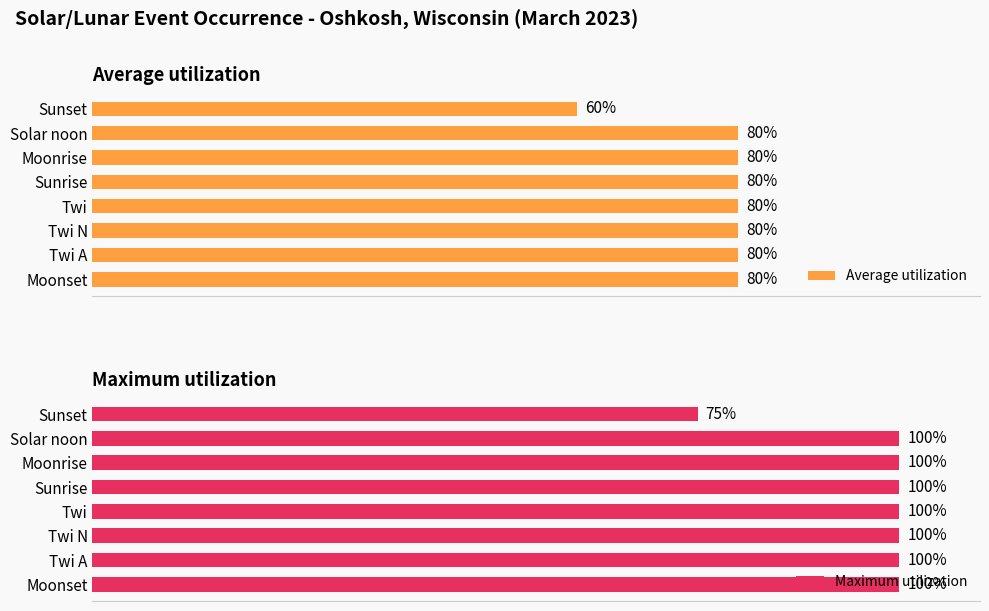

What is the average value of the Average utilization series?

78